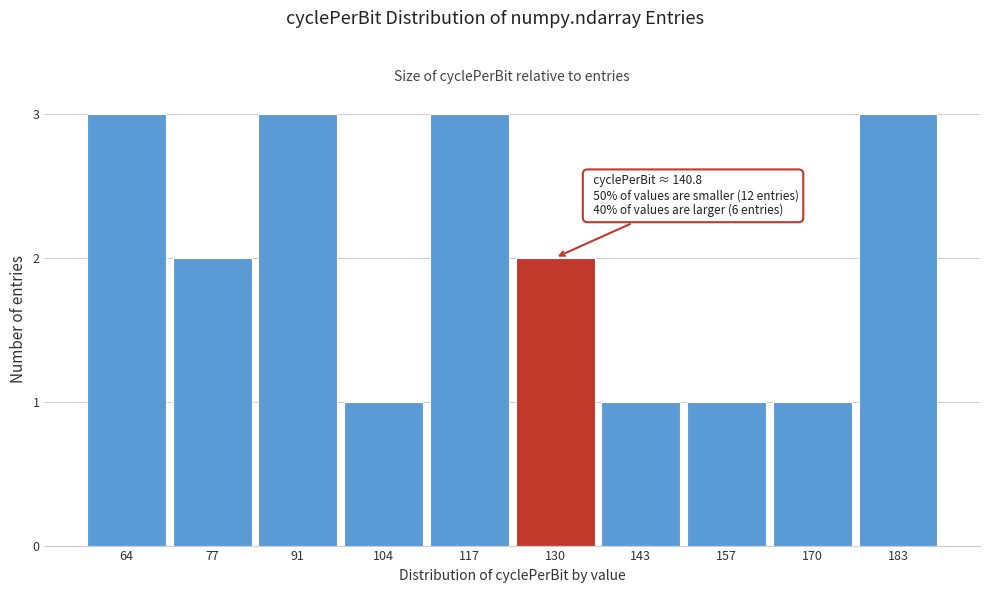

Reading left to right, extract all data points from this chart.

64=3	77=2	91=3	104=1	117=3	130=2	143=1	157=1	170=1	183=3